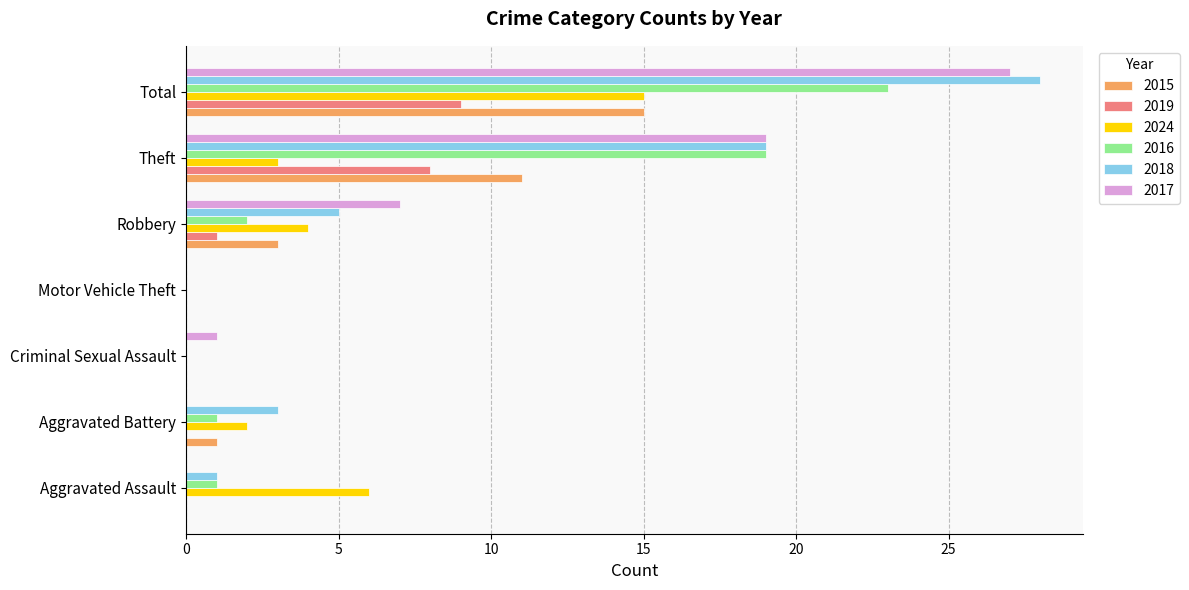

What is the total value across all series at Aggravated Battery?

7